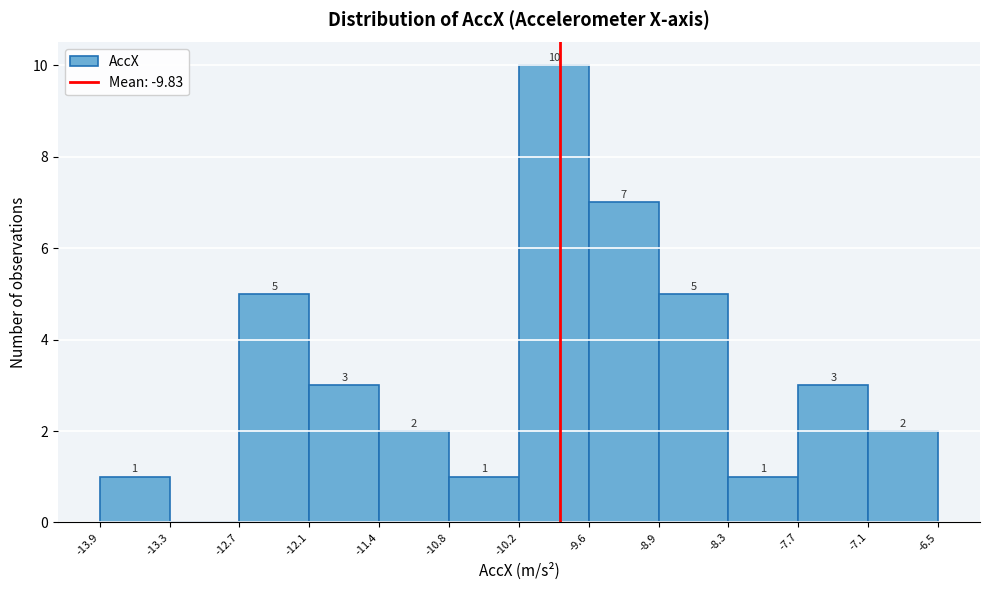

Which range on the x-axis has the tallest bar?

-10.2 to -9.6